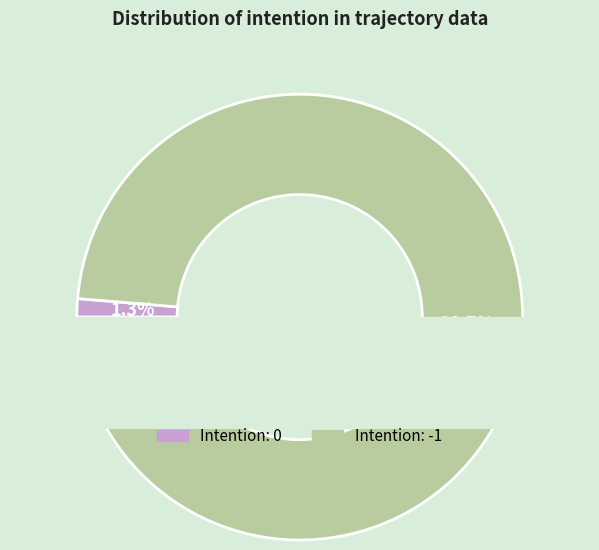

True or false: 0 accounts for 12% of the total.

False